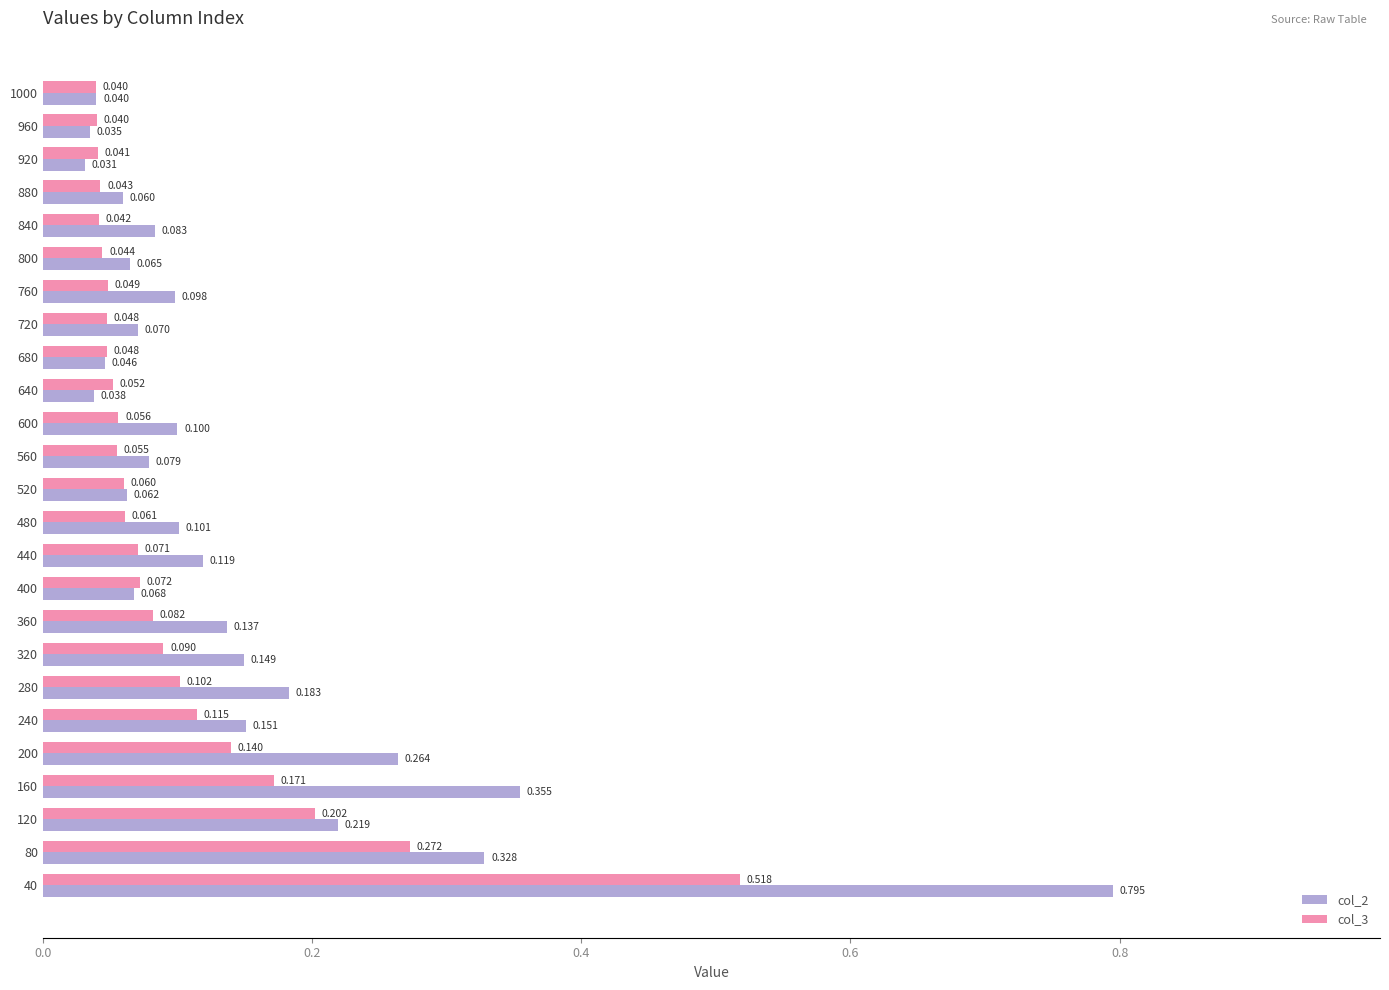

What are all the series names shown in the legend?

col_2, col_3